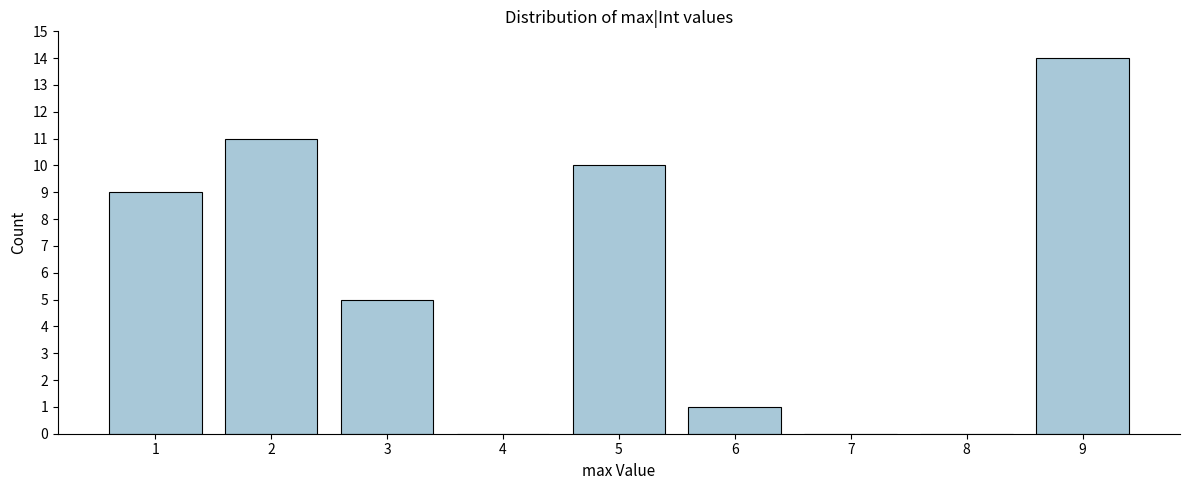

Reading left to right, transcribe all the data shown in this chart.

1=9	2=11	3=5	4=0	5=10	6=1	7=0	8=0	9=14